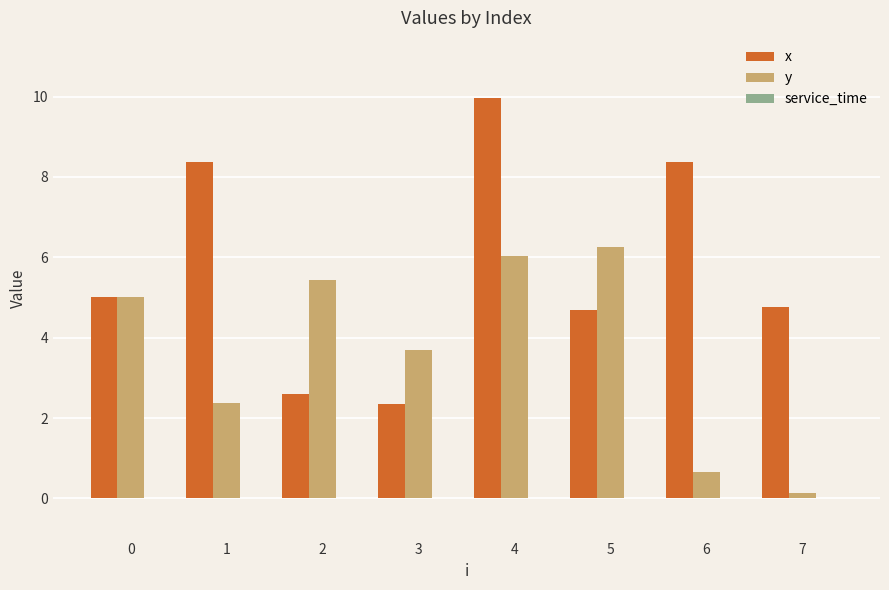

How many series are shown in this chart?

2